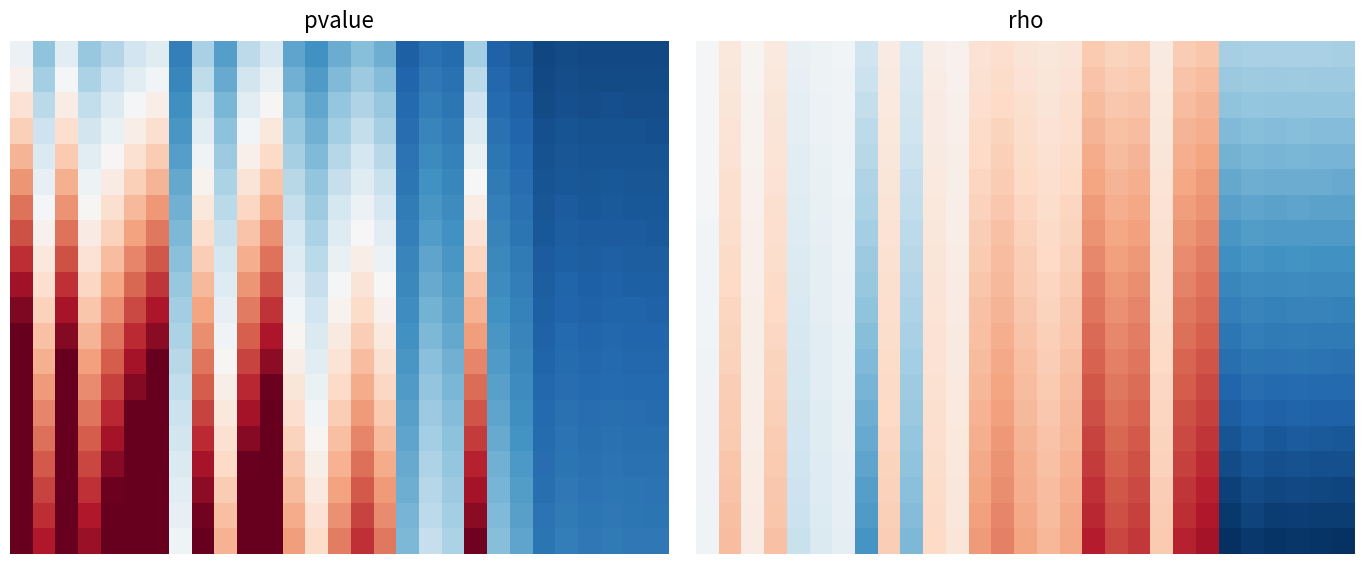

Between 8 and 2, which is larger?

8